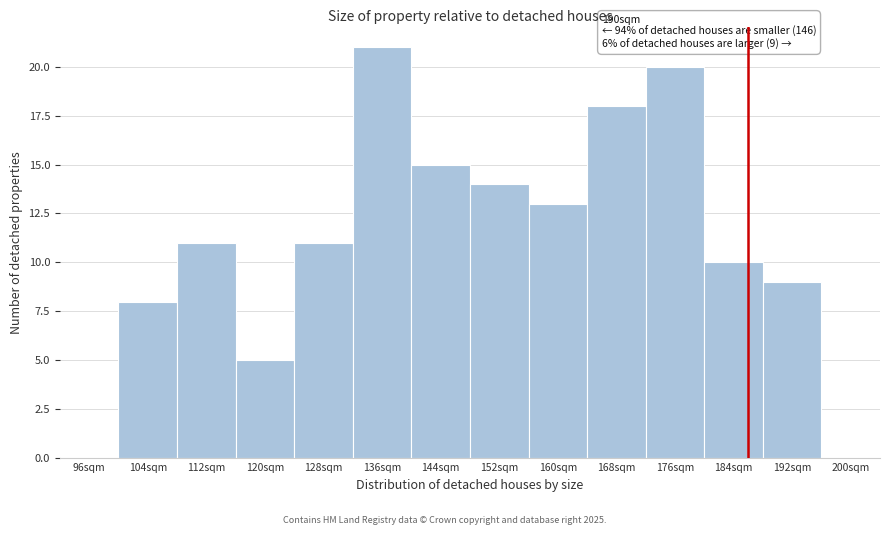

Reading left to right, extract all data points from this chart.

96sqm=0	104sqm=8	112sqm=11	120sqm=5	128sqm=11	136sqm=21	144sqm=15	152sqm=14	160sqm=13	168sqm=18	176sqm=20	184sqm=10	192sqm=9	200sqm=0